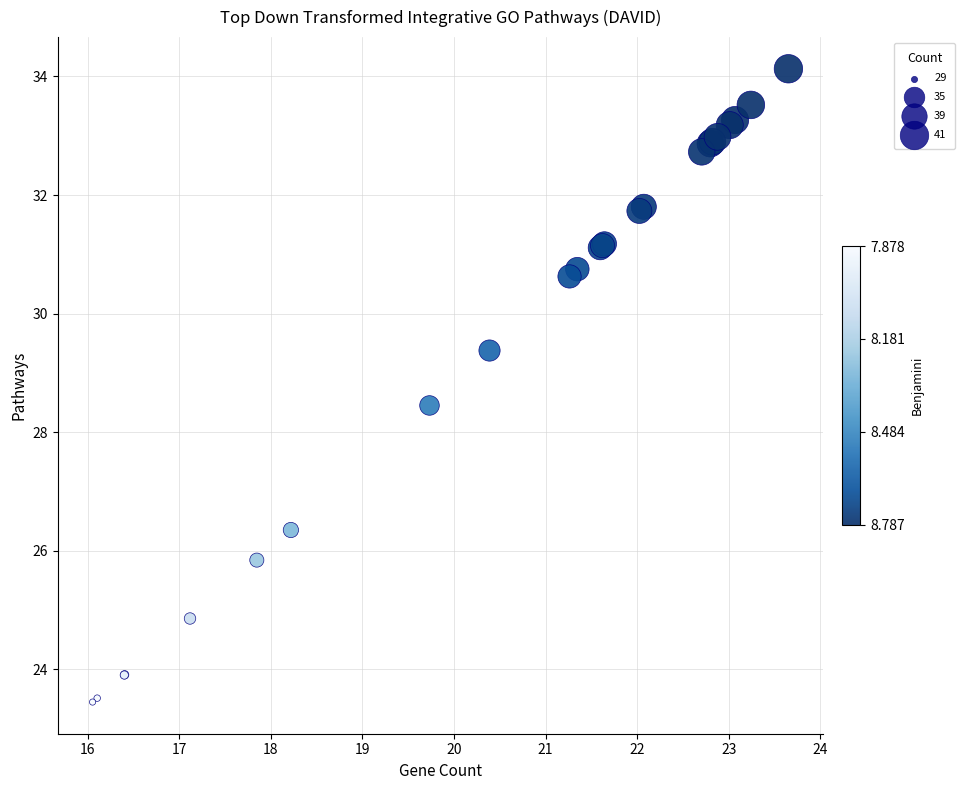

What Y value in the scatter plot is closest to 28?

28.5